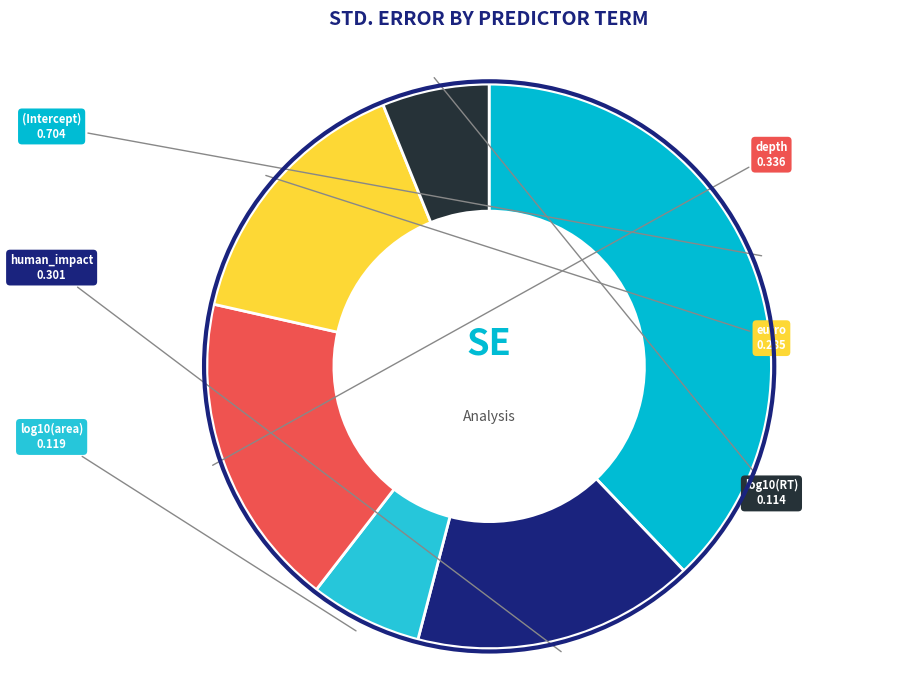

Count the number of slices in the pie.

6